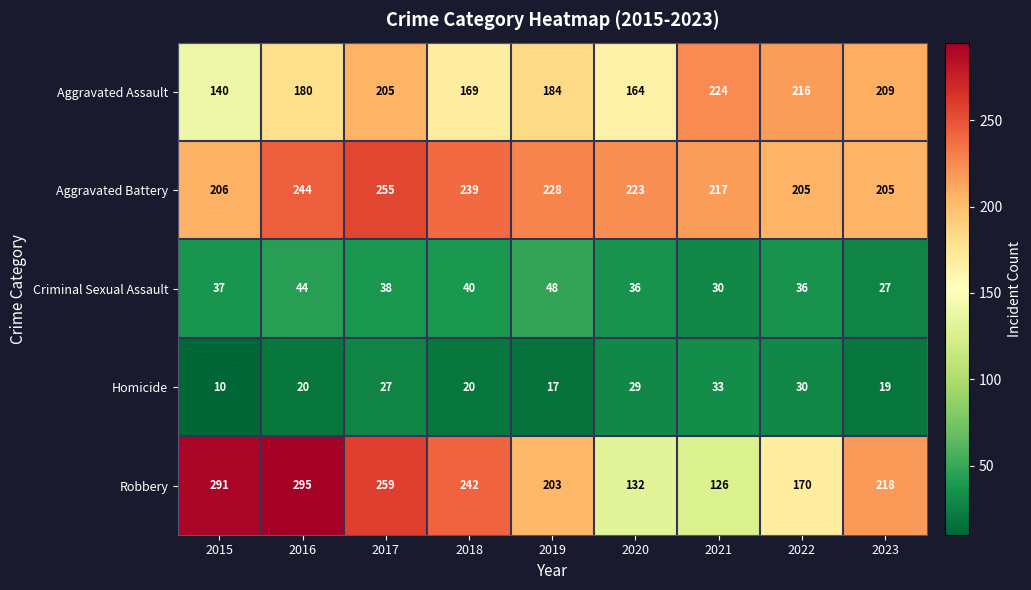

What is the approximate value of Robbery at 2022, to the nearest 5?

170